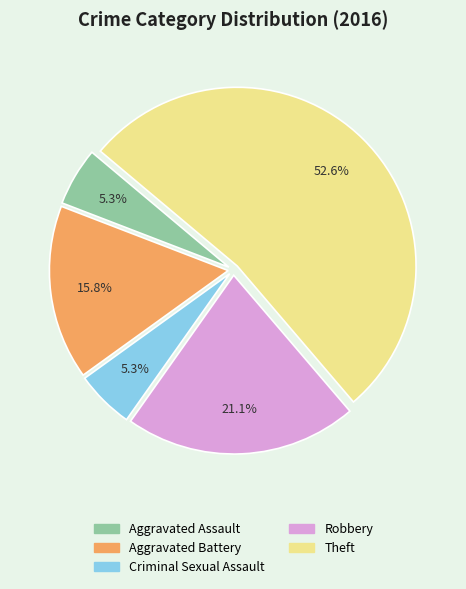

Is it true that Aggravated Assault is 5% of the pie?

True